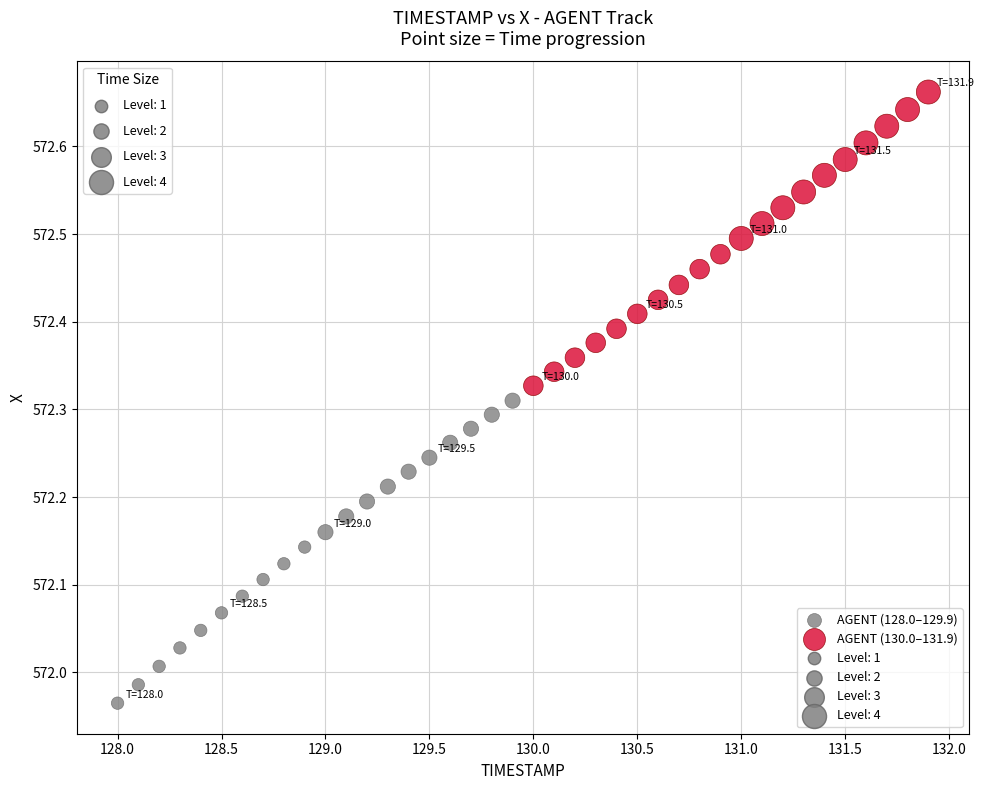

Which series contains the lowest Y value?

AGENT (128.0–129.9)